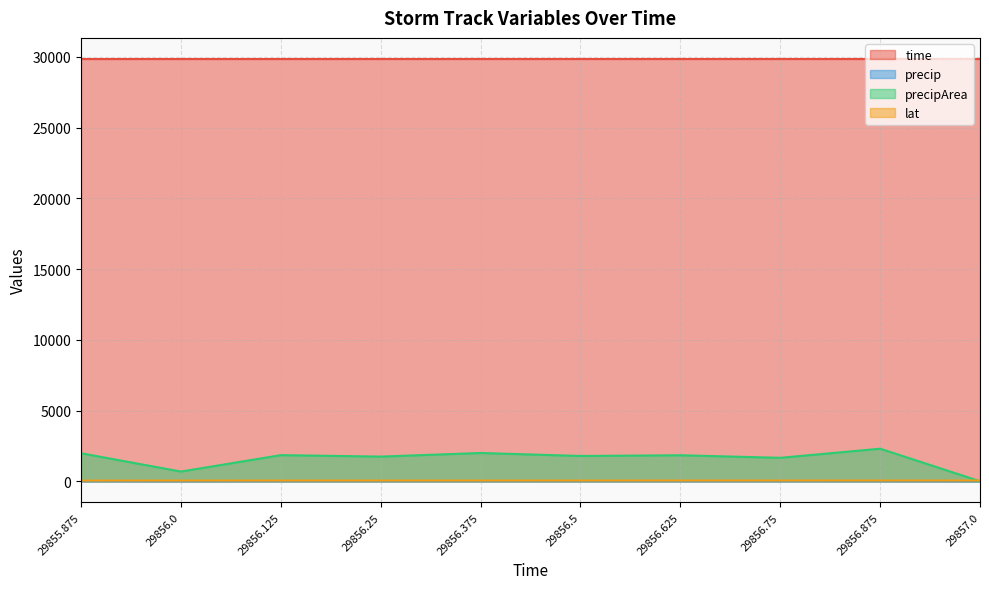

True or false: time and precipArea cross at least once.

False